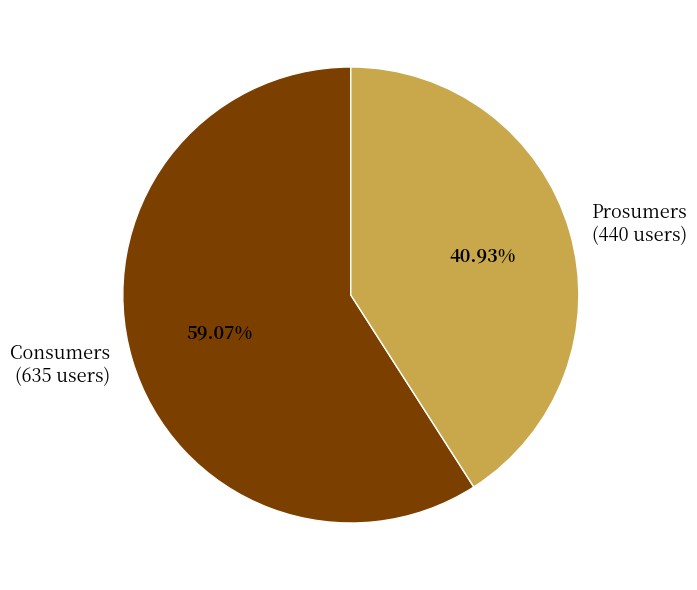

Which has a higher value, Consumers or Prosumers?

Consumers